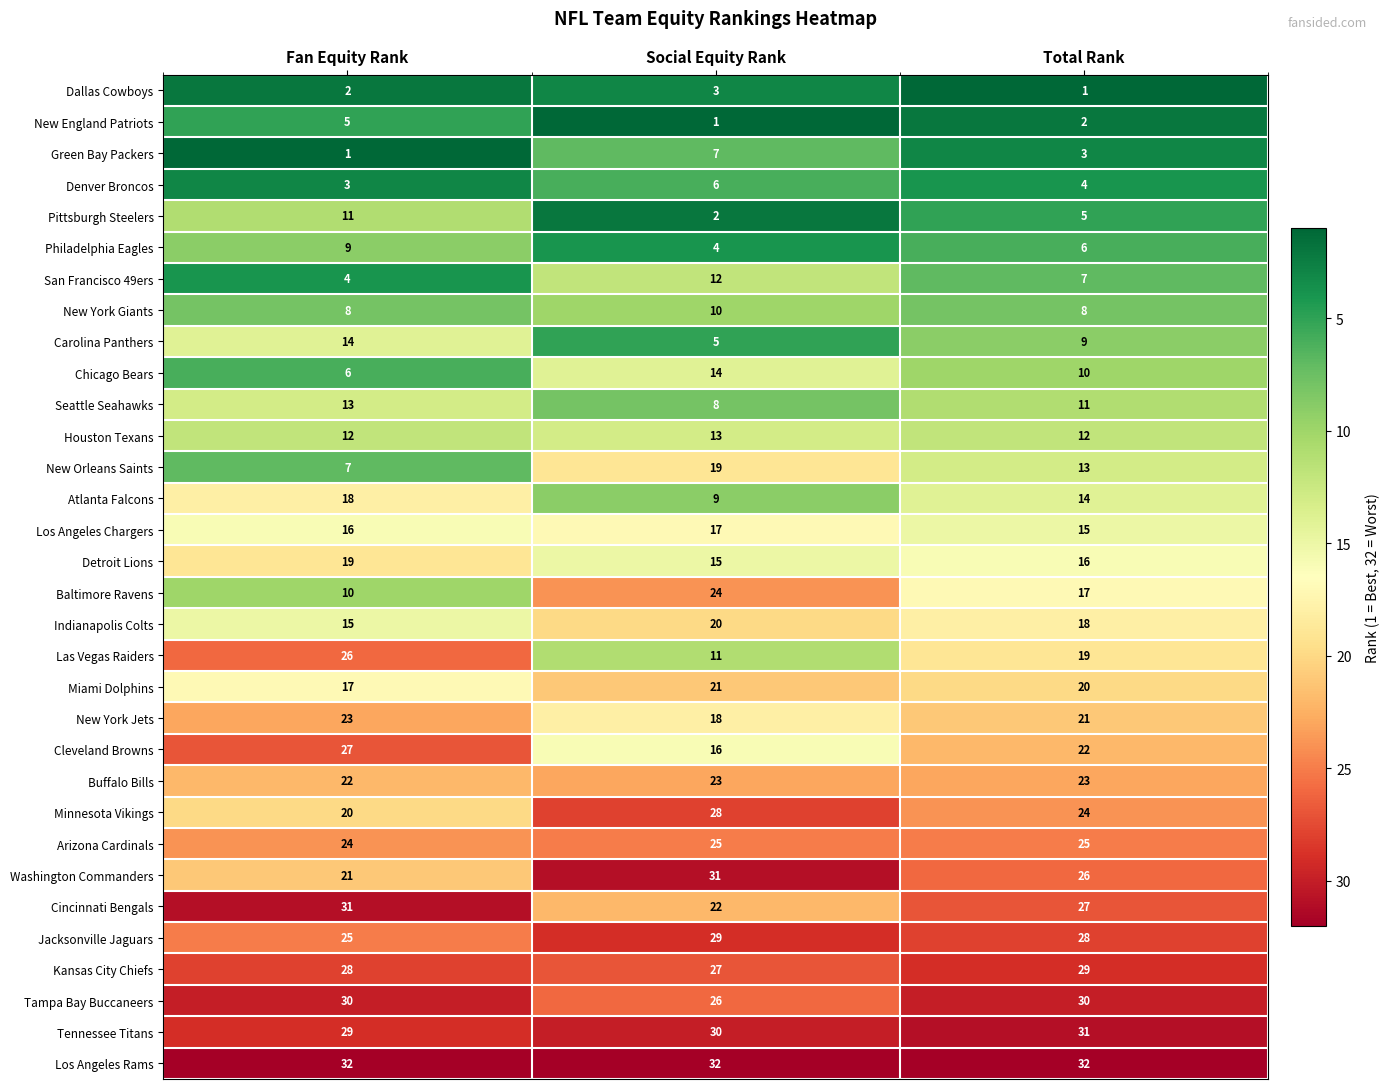

True or false: Atlanta Falcons has a value of 22 at Total Rank.

False